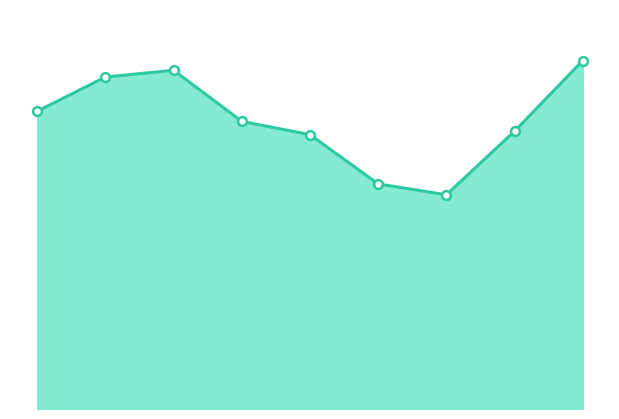

Does the chart have visible grid lines?

No